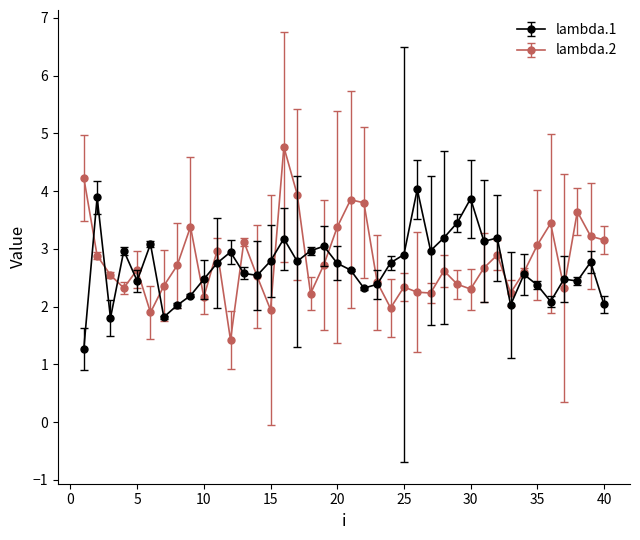

At how many categories does at least one series exceed 1?

40